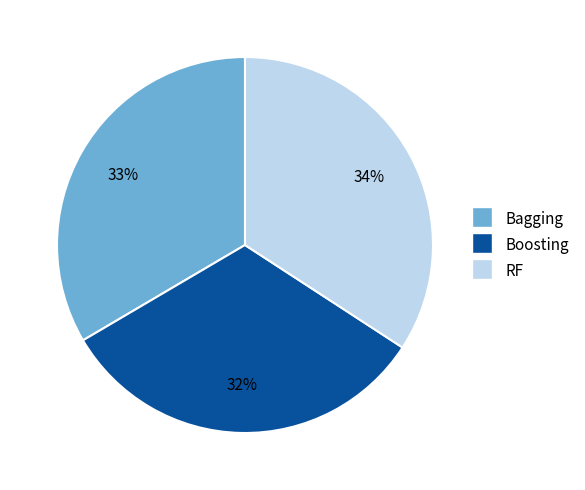

Combined, do Boosting and Bagging account for over 50%?

Yes